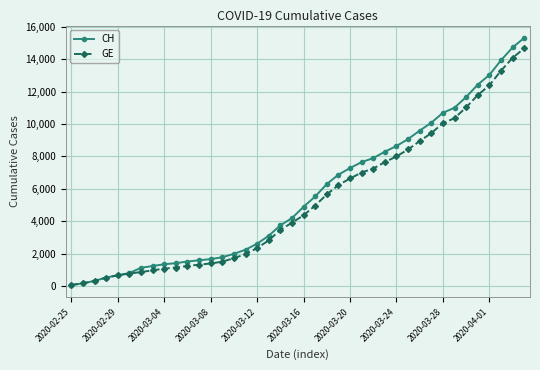

What is the highest value of the CH series?

15304